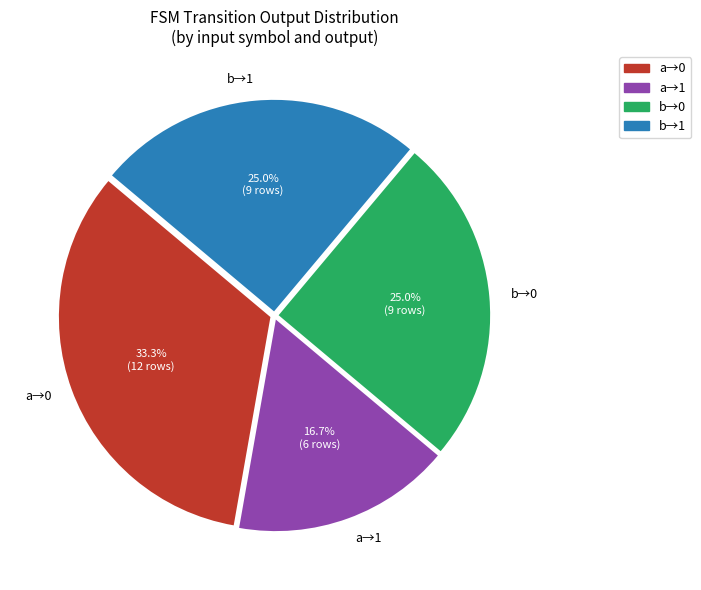

Is b→1 the majority of the pie?

No